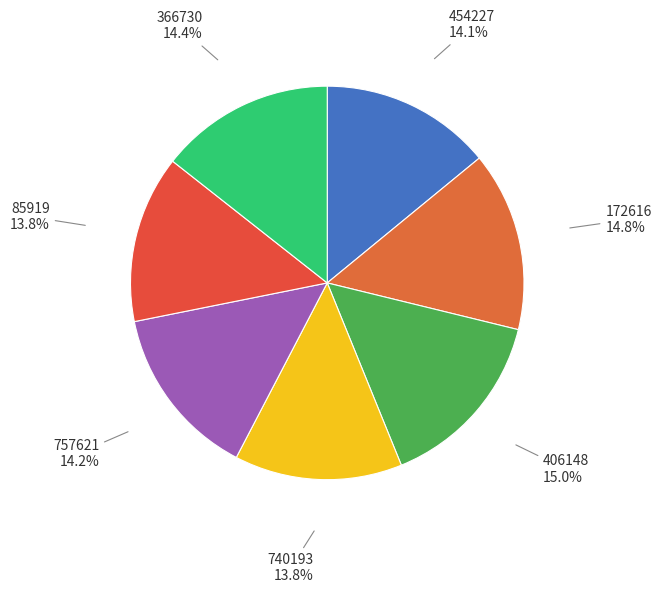

What percentage is the 172616 slice, to the nearest percent?

15%